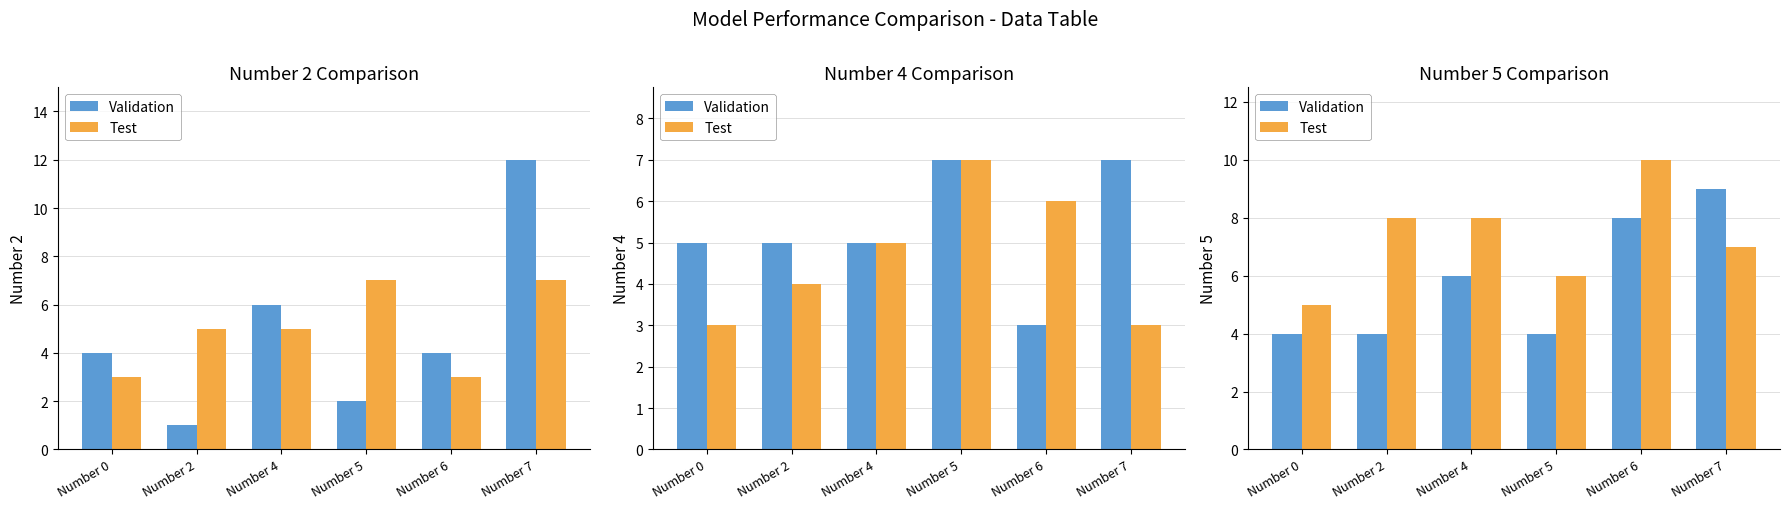

Which series has the largest total across all categories?

Test